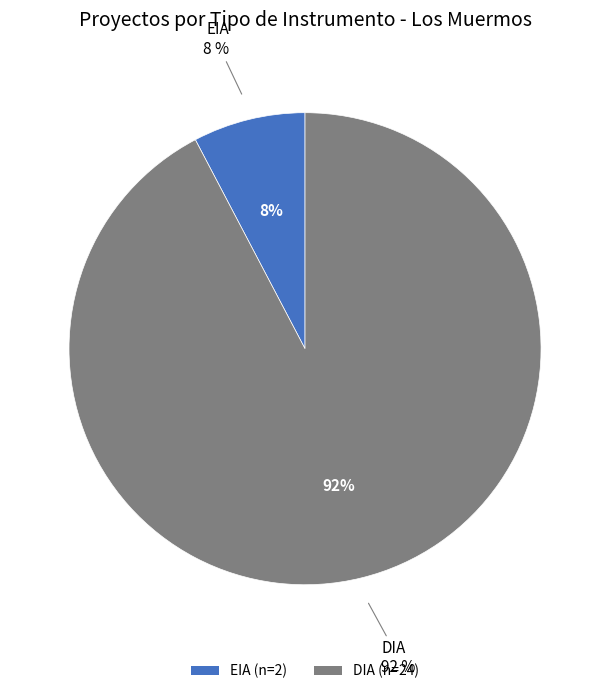

What is the ratio of the value at EIA to the value at DIA?

0.1